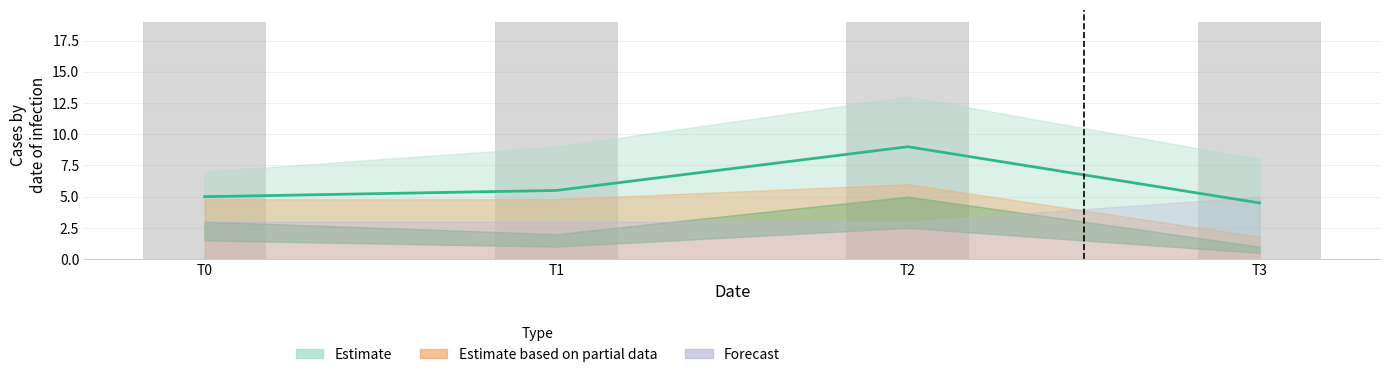

The Estimate series shows 1.9 at T3. True or false?

False